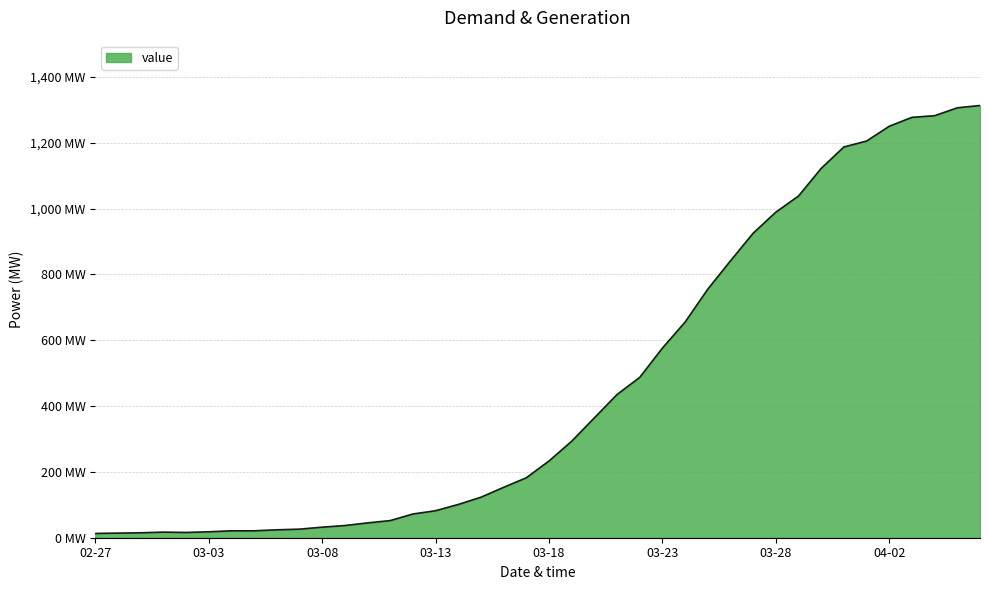

What is the value of the 25th point from the left?

487